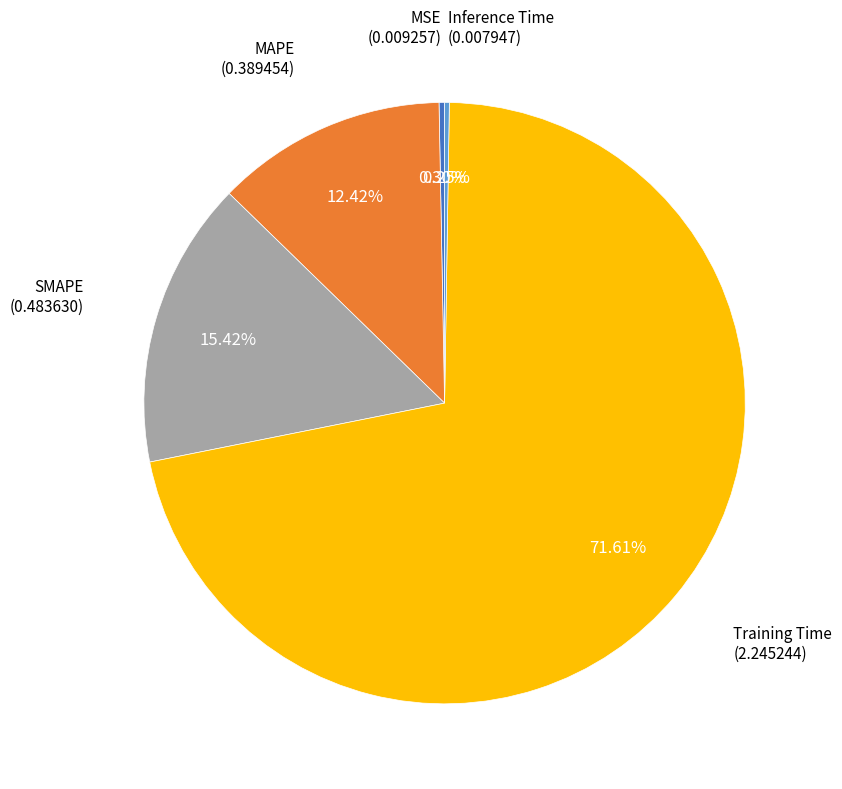

Does any single category account for the majority?

Yes